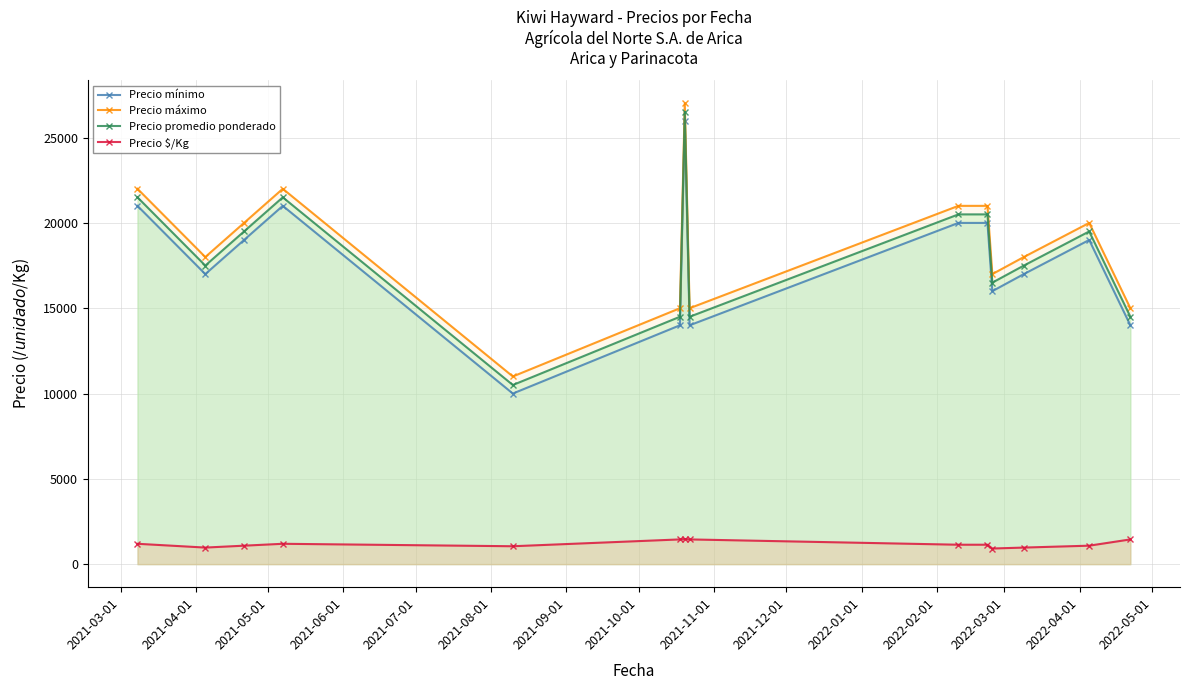

How many interior local valleys does the Precio mínimo series have?

4